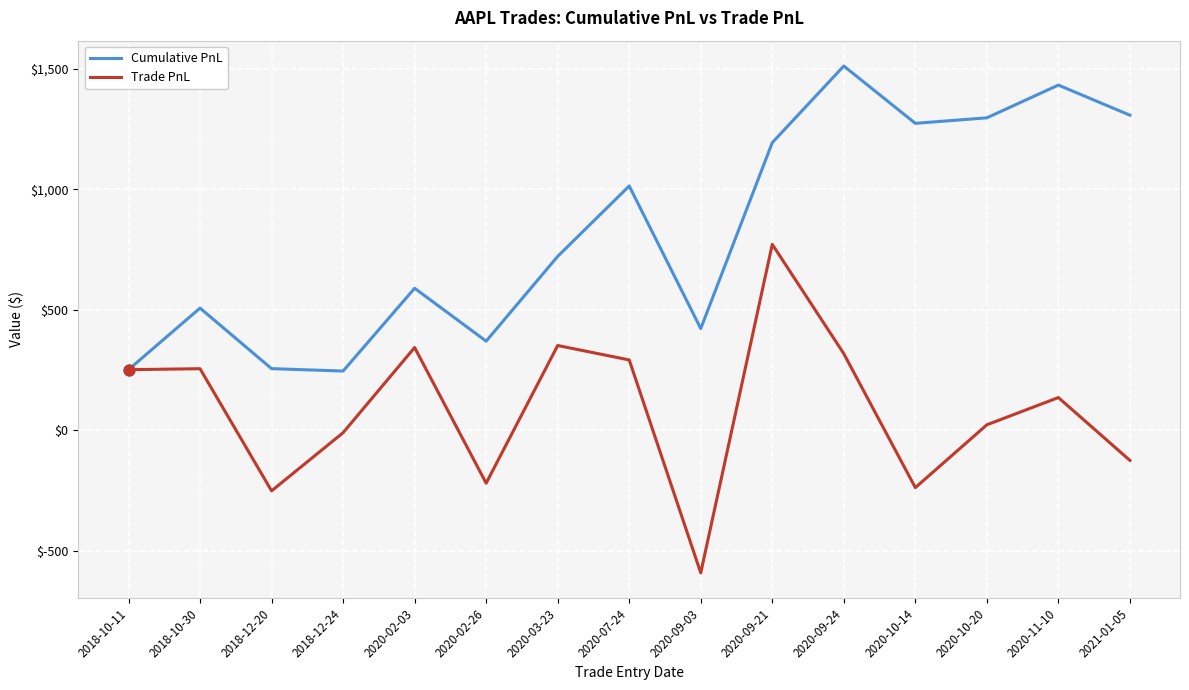

Which series changed the most between 2018-12-20 and 2020-10-20?

Cumulative PnL